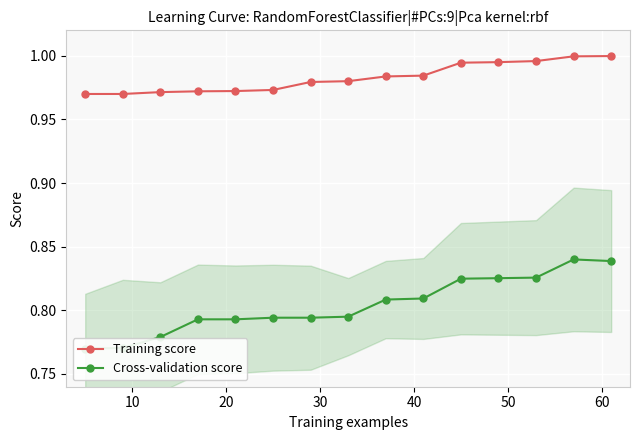

True or false: Training score and Cross-validation score intersect in this chart.

False